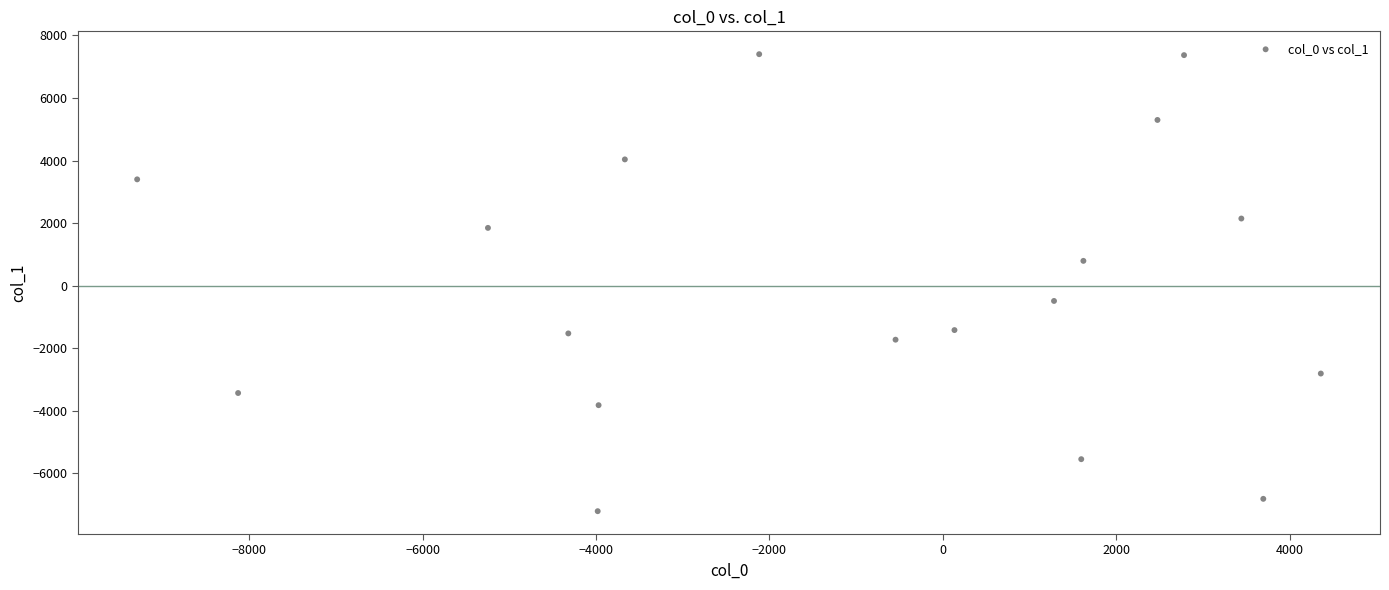

What is the range of X values (max minus min)?

13650.5